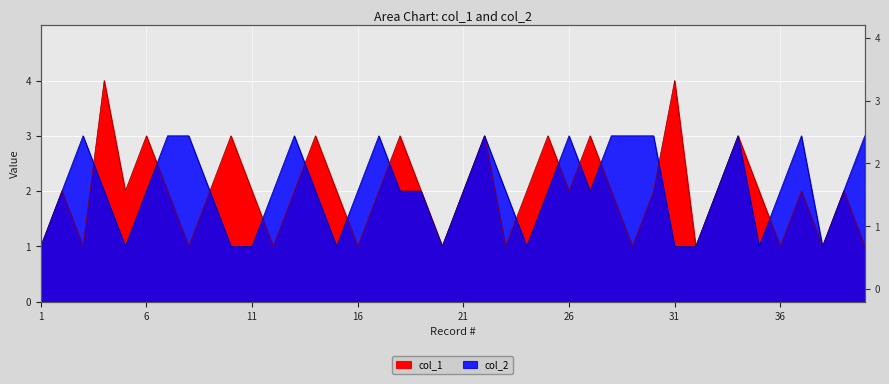

What is the sum of the col_2 values at 19 and 30?

5